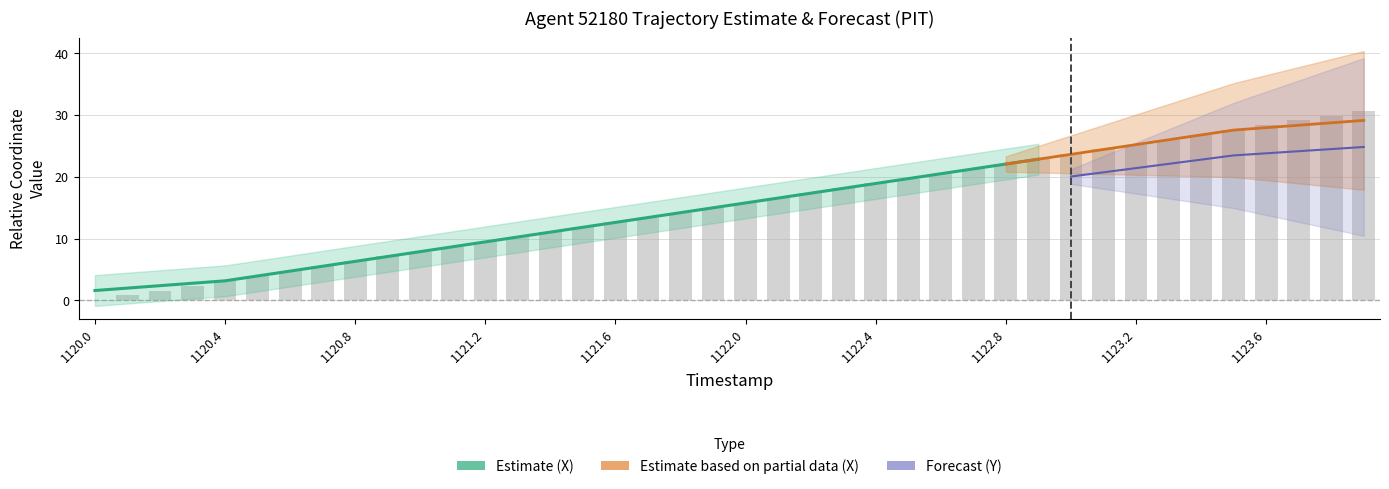

Read the value at 1121.6.

12.6